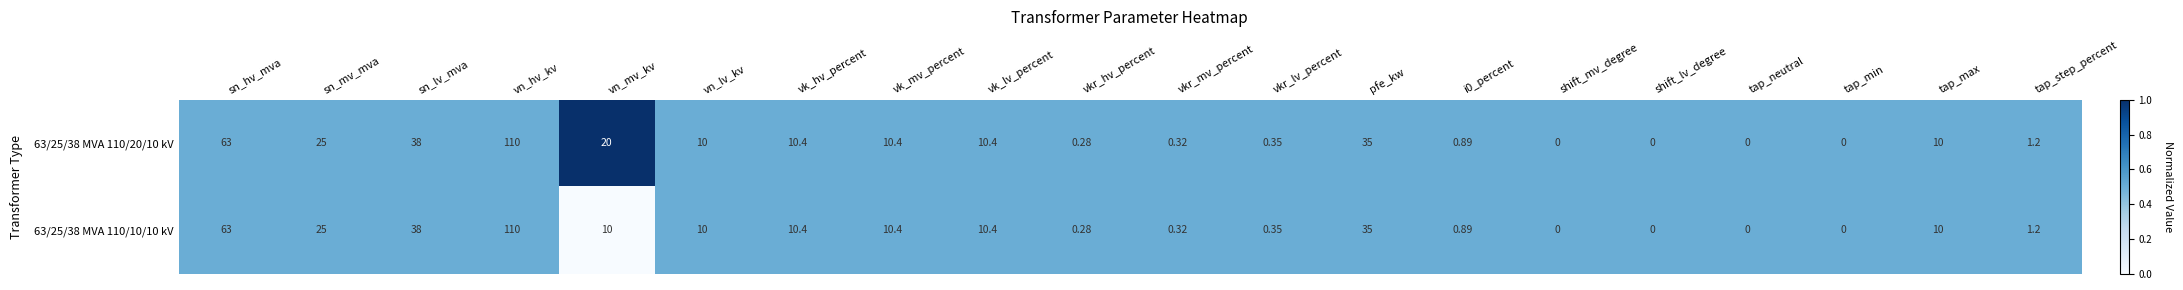

Between vn_mv_kv and vk_lv_percent, which series saw the biggest shift?

63/25/38 MVA 110/20/10 kV